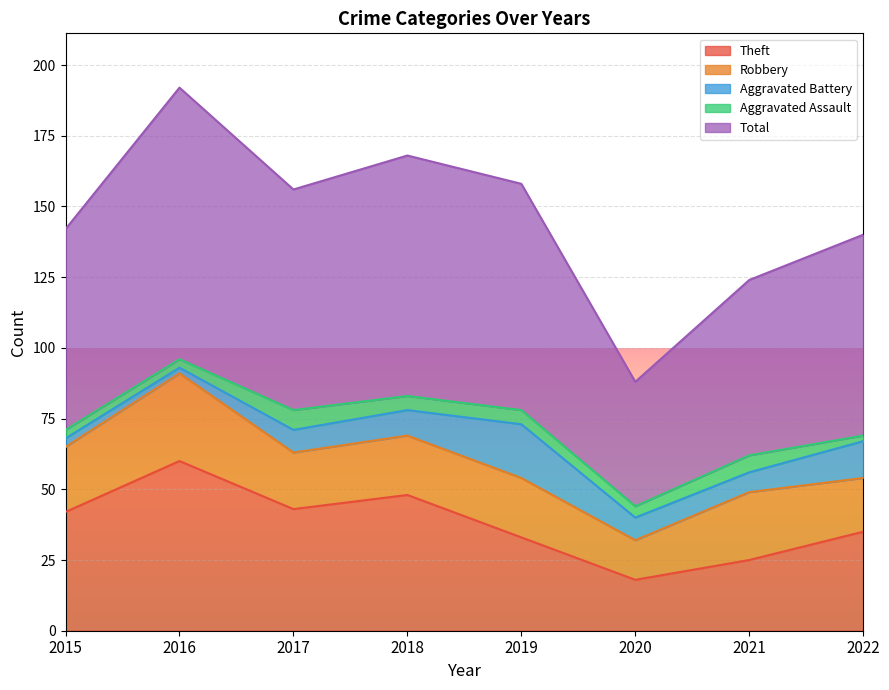

The Theft series shows 42 at 2015. True or false?

True